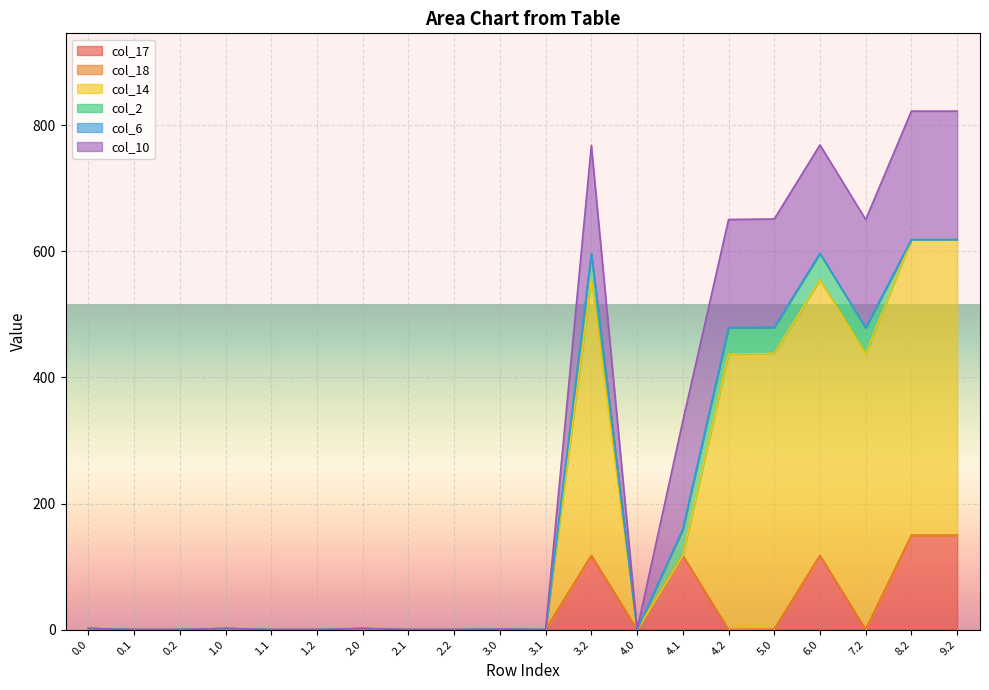

Count the number of categories in the chart.

20